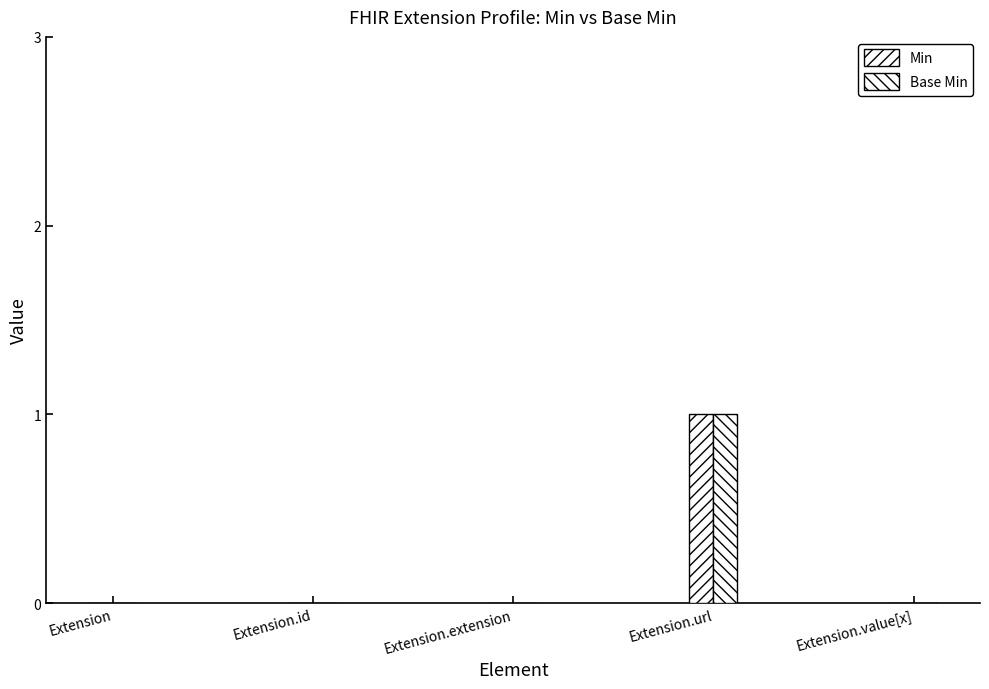

Are the bars horizontal?

No